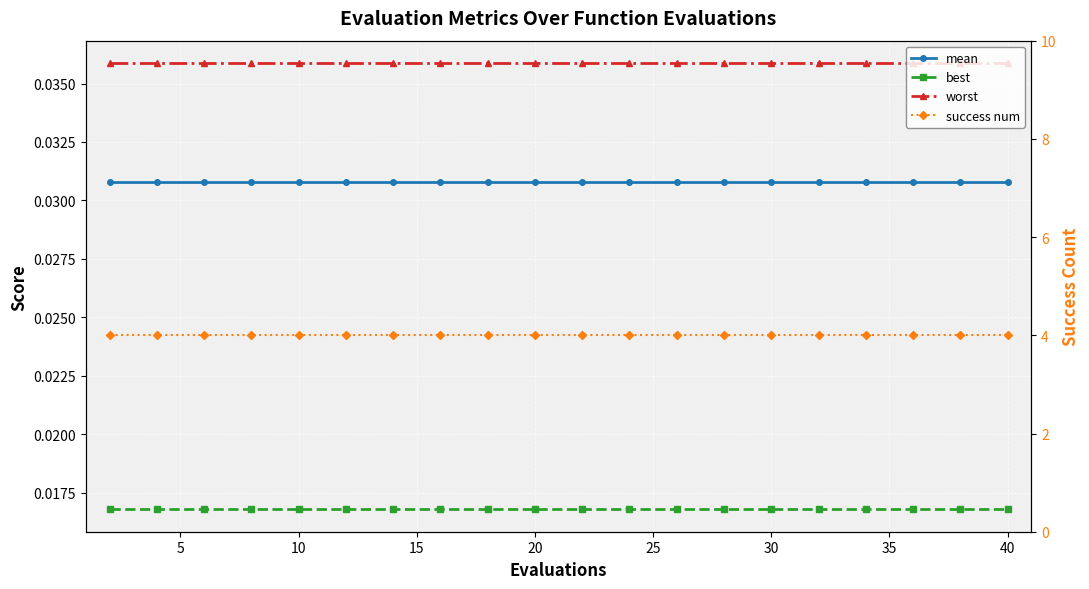

How many data points does each series have?

20